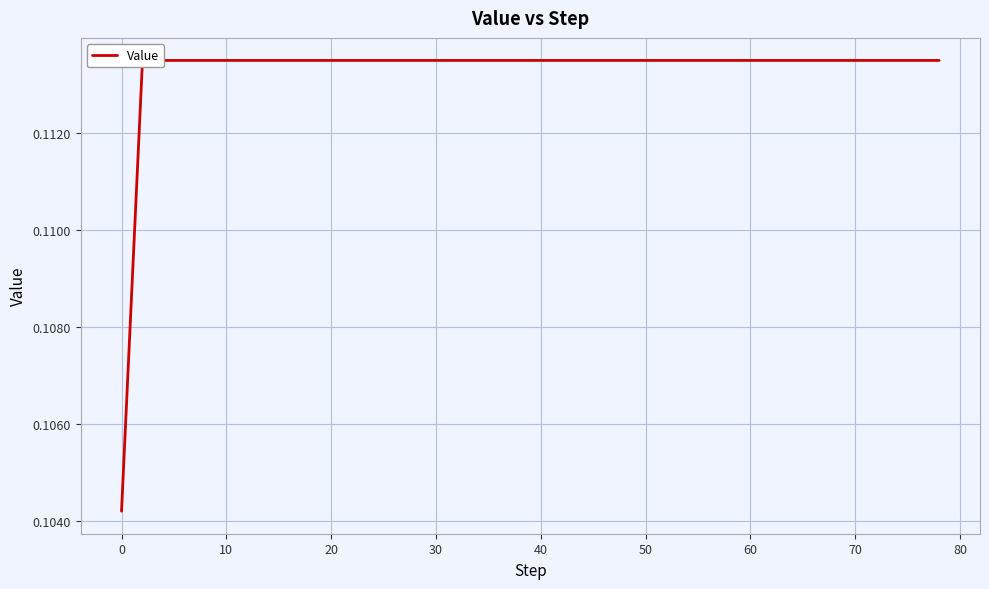

How many distinct data groups are displayed?

1